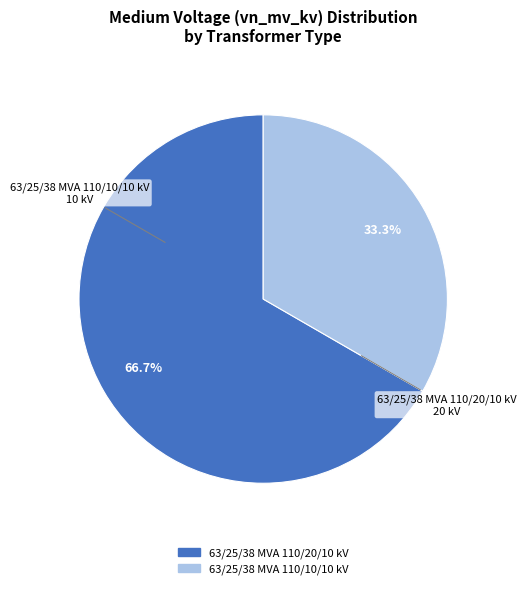

How many segments does this pie chart have?

2